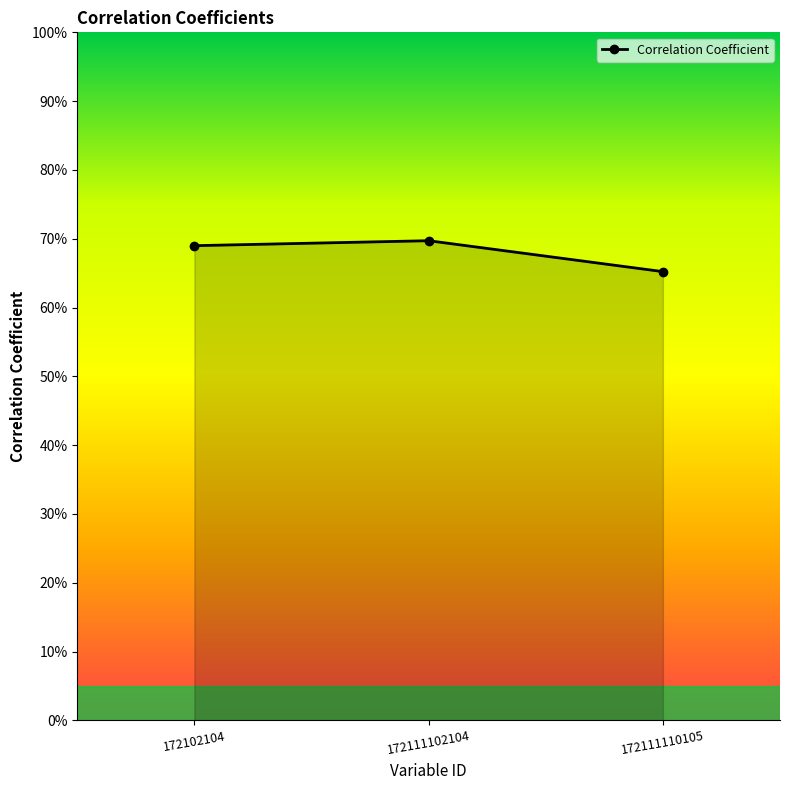

The chart shows a value of 0.7 at 172102104. True or false?

True